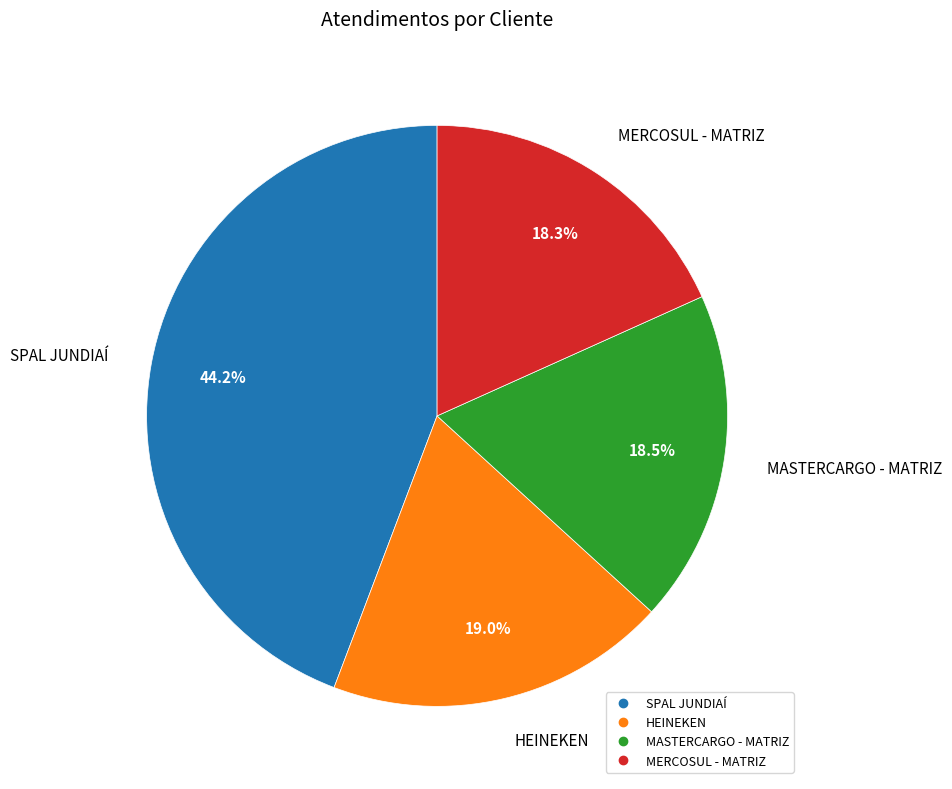

Does MASTERCARGO - MATRIZ account for over 50% of the chart?

No